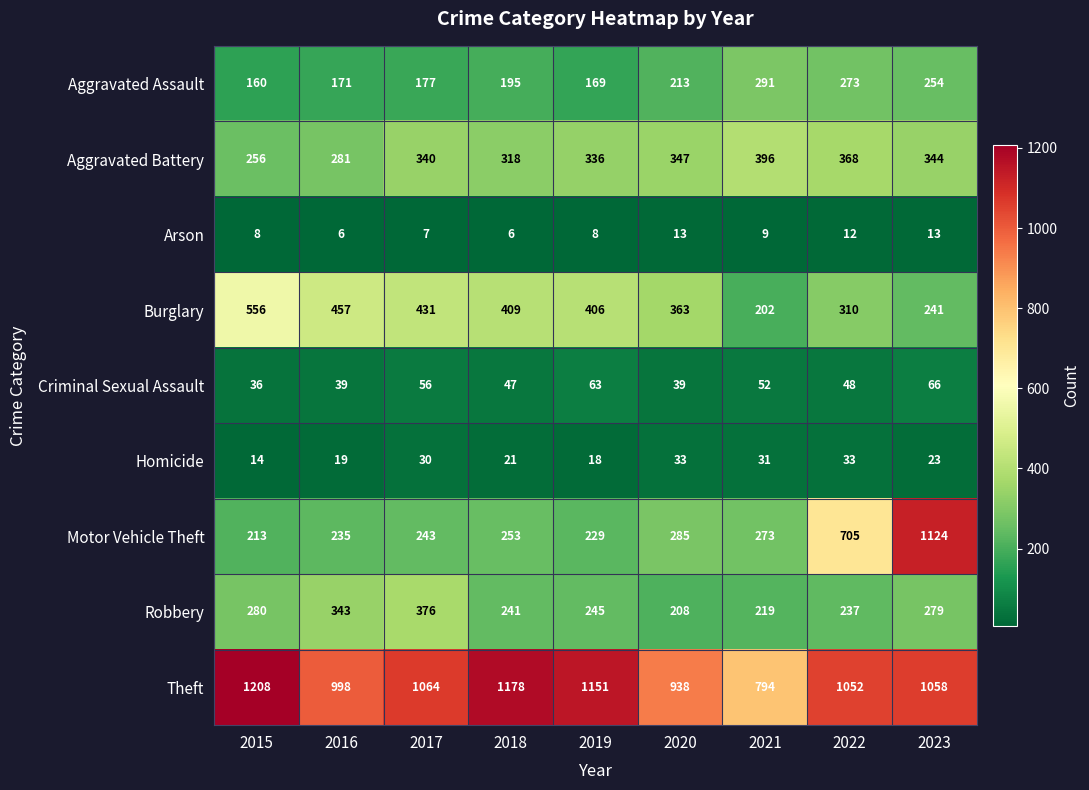

Is it true that Arson equals 6 at 2018?

True